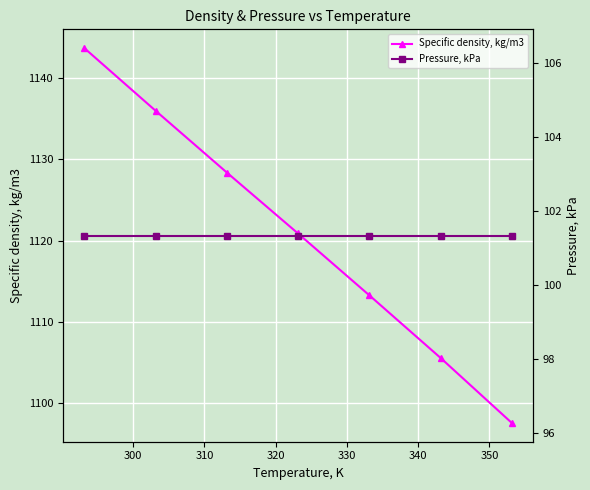

What is the value of the Specific density, kg/m3 point at the 2nd from the left?

1136.0